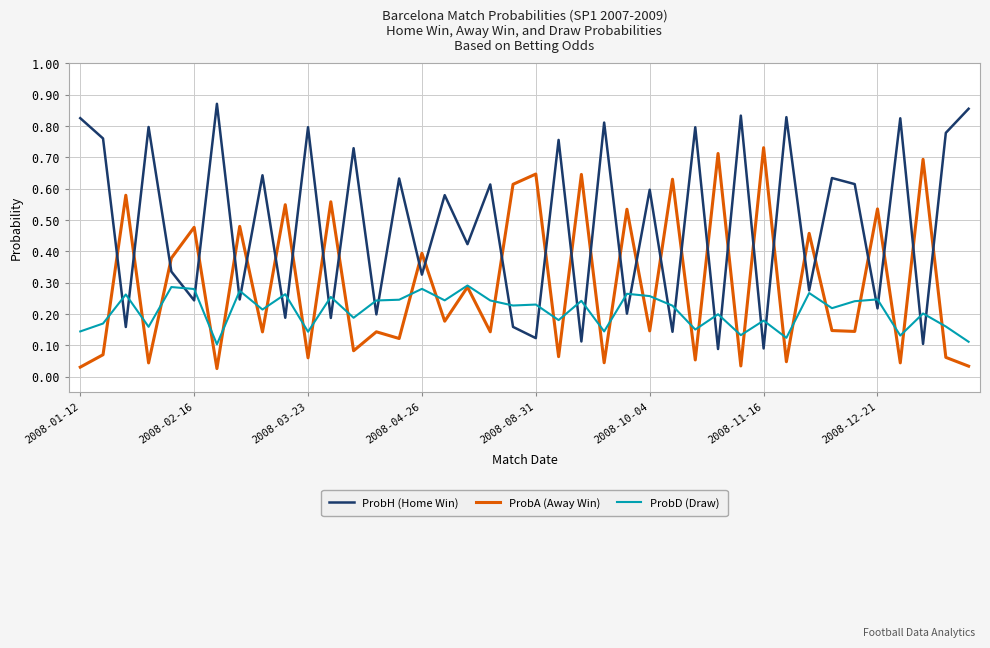

What are all the series names shown in the legend?

ProbH (Home Win), ProbA (Away Win), ProbD (Draw)